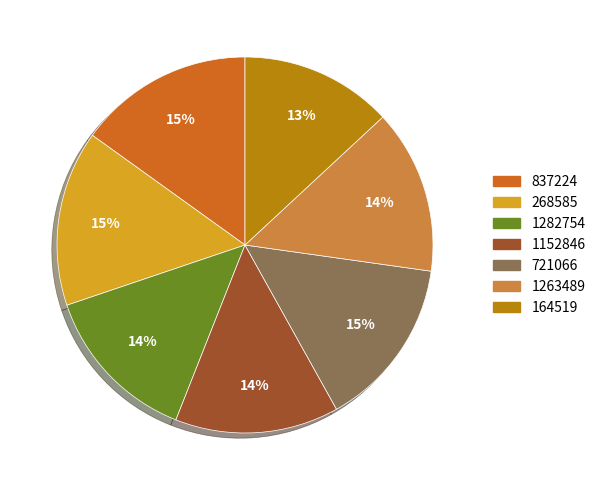

Which has a higher value, 268585 or 1263489?

268585